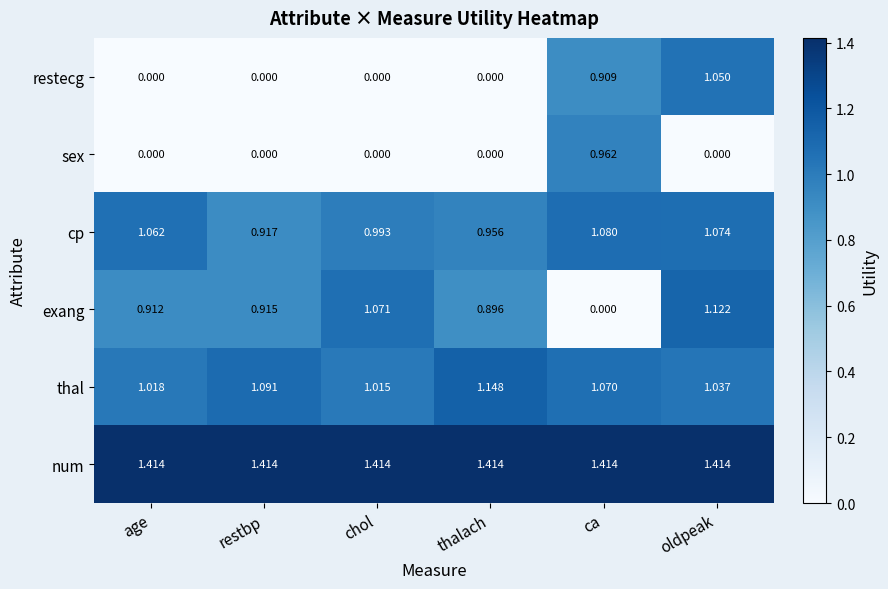

List the labels in order of cp value, smallest first.

restbp, thalach, chol, age, oldpeak, ca